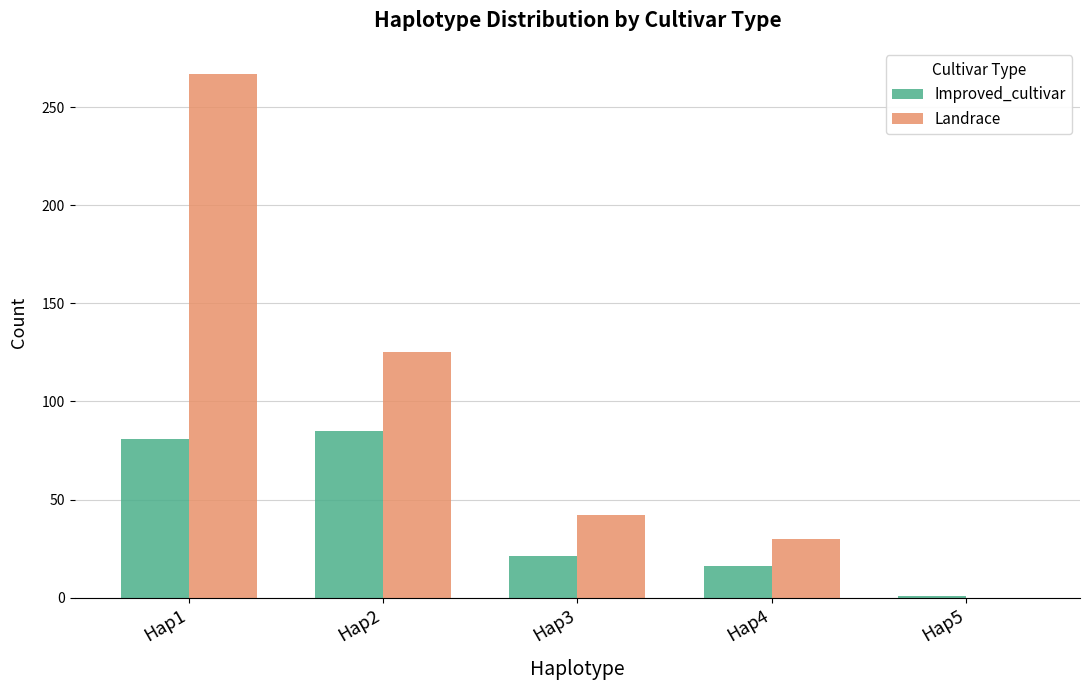

Is the value of Improved_cultivar at Hap1 greater than the value of Landrace at Hap5?

Yes